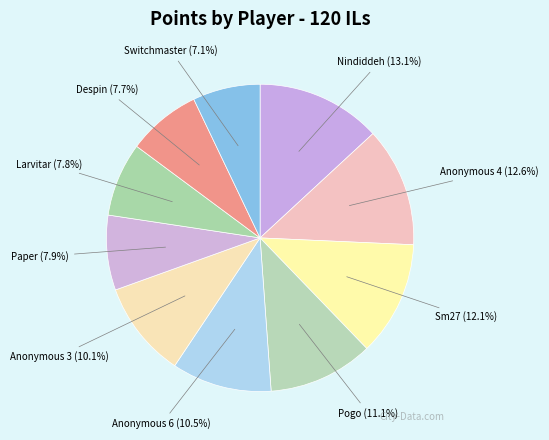

Between Paper and Anonymous 4, which is larger?

Anonymous 4